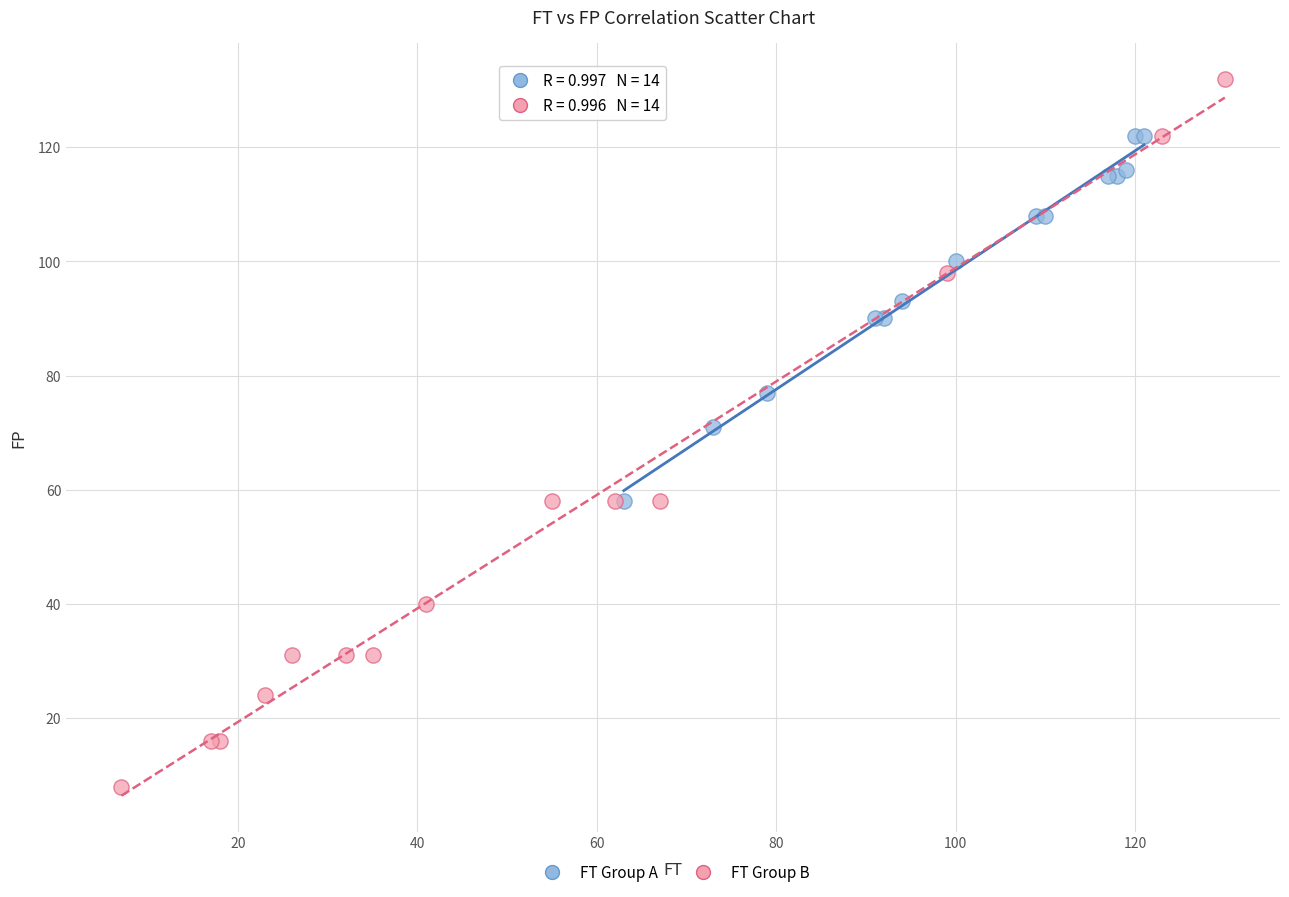

What are all the series names shown in the legend?

FT Group A, FT Group B